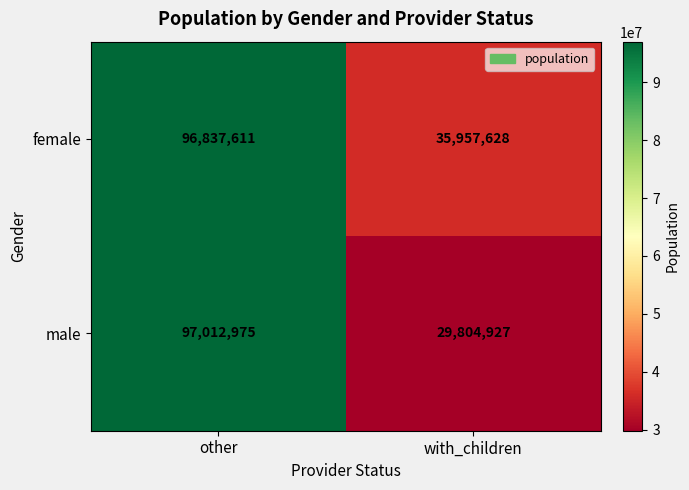

At how many categories does at least one series exceed 73316073?

1